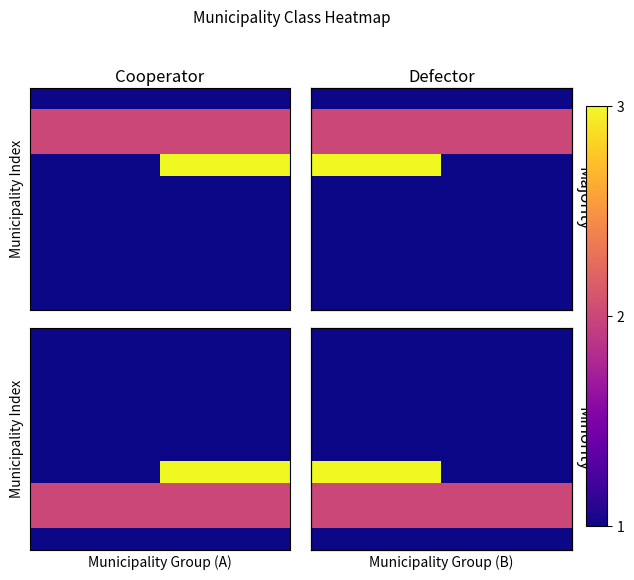

How many data points does each series have?

2